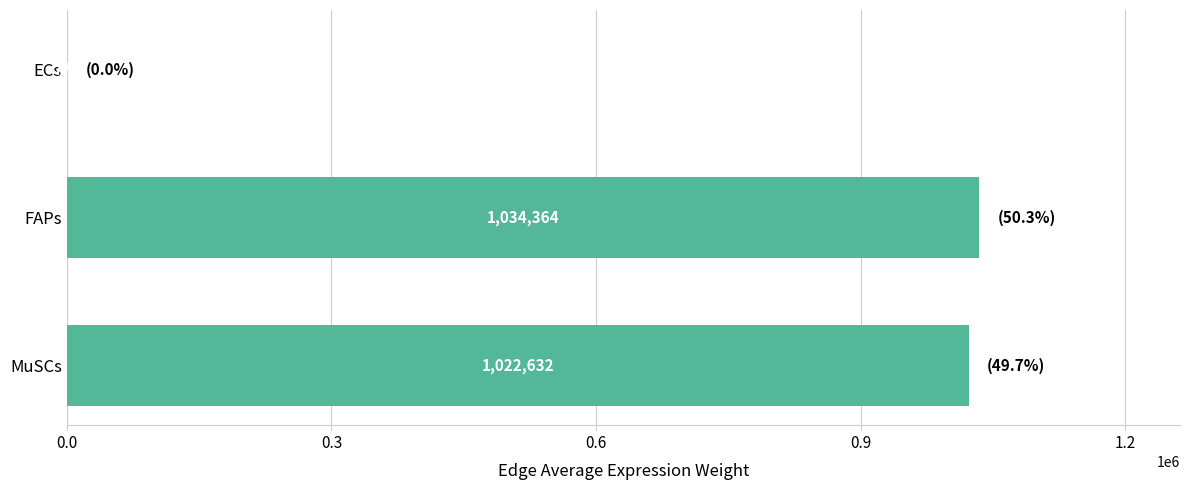

Which has a higher value, FAPs or MuSCs?

FAPs